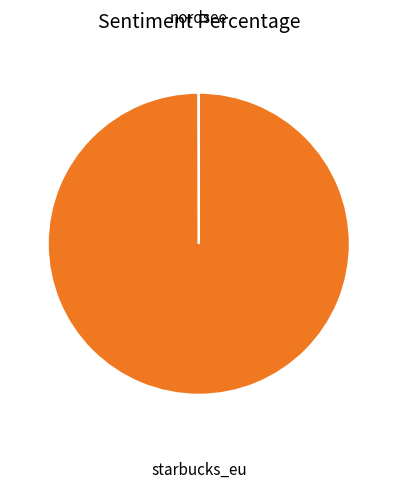

Is there a majority slice in this chart?

Yes